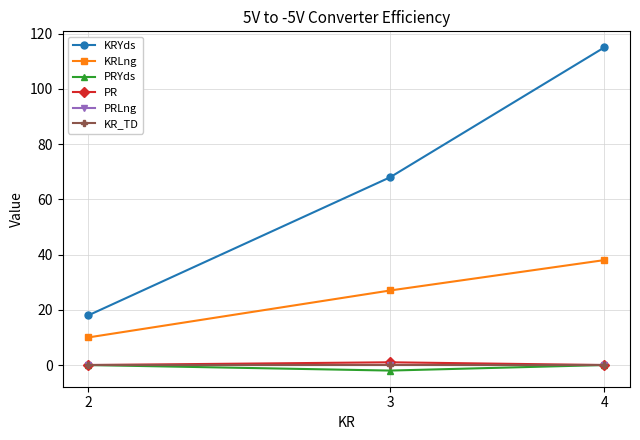

Is this an area chart (filled region under the line)?

No